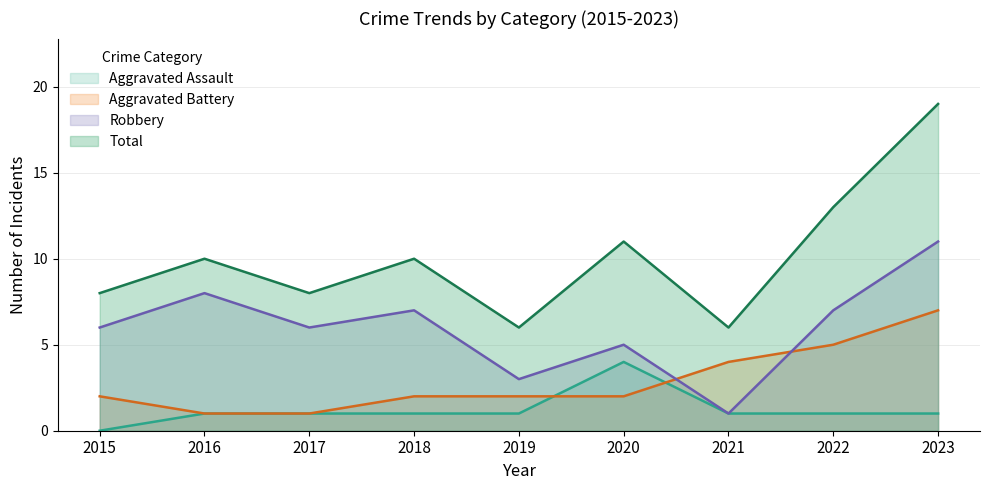

Reading right to left, list all the values displayed in this chart.

Aggravated Assault: 2023=1	2022=1	2021=1	2020=4	2019=1	2018=1	2017=1	2016=1	2015=0
Aggravated Battery: 2023=7	2022=5	2021=4	2020=2	2019=2	2018=2	2017=1	2016=1	2015=2
Robbery: 2023=11	2022=7	2021=1	2020=5	2019=3	2018=7	2017=6	2016=8	2015=6
Total: 2023=19	2022=13	2021=6	2020=11	2019=6	2018=10	2017=8	2016=10	2015=8